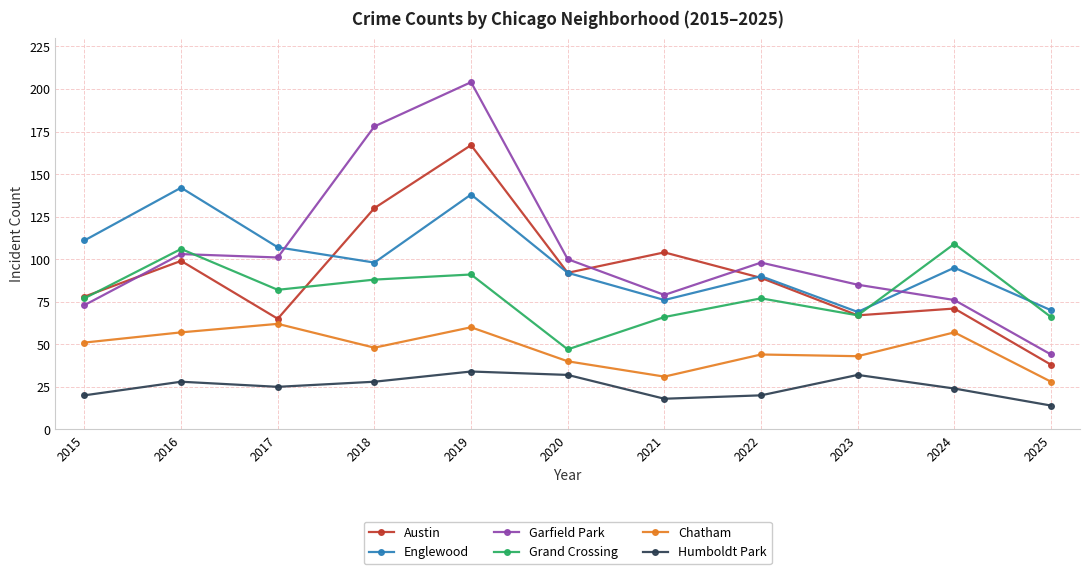

Does the chart display data point markers on the line(s)?

Yes